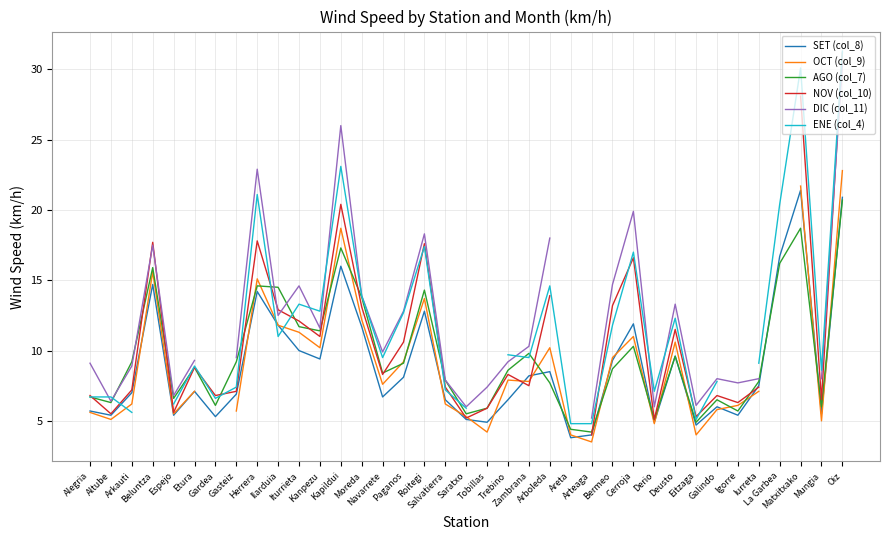

What is the difference between the OCT (col_9) values at Trebino and Roitegi?

5.8